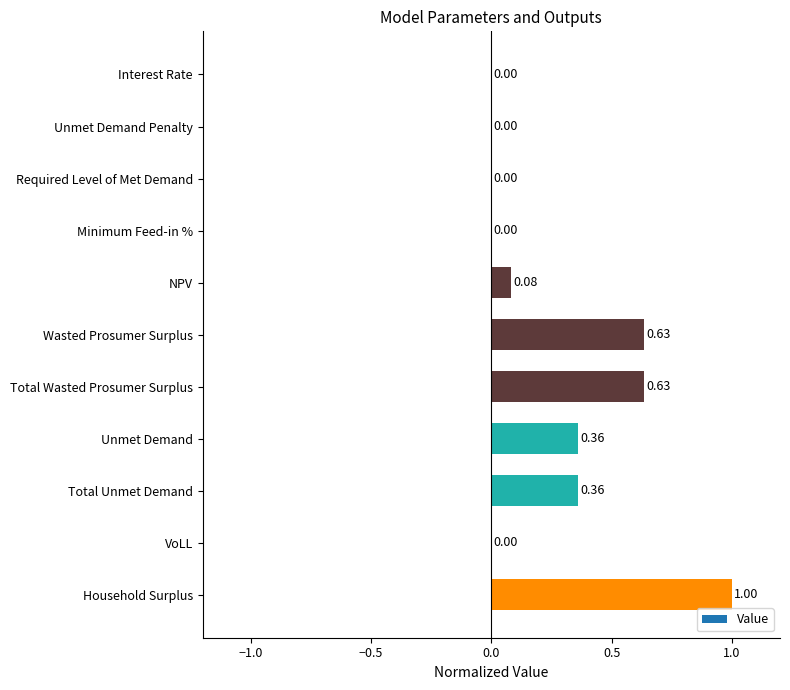

What is the sum of all values?

3.1